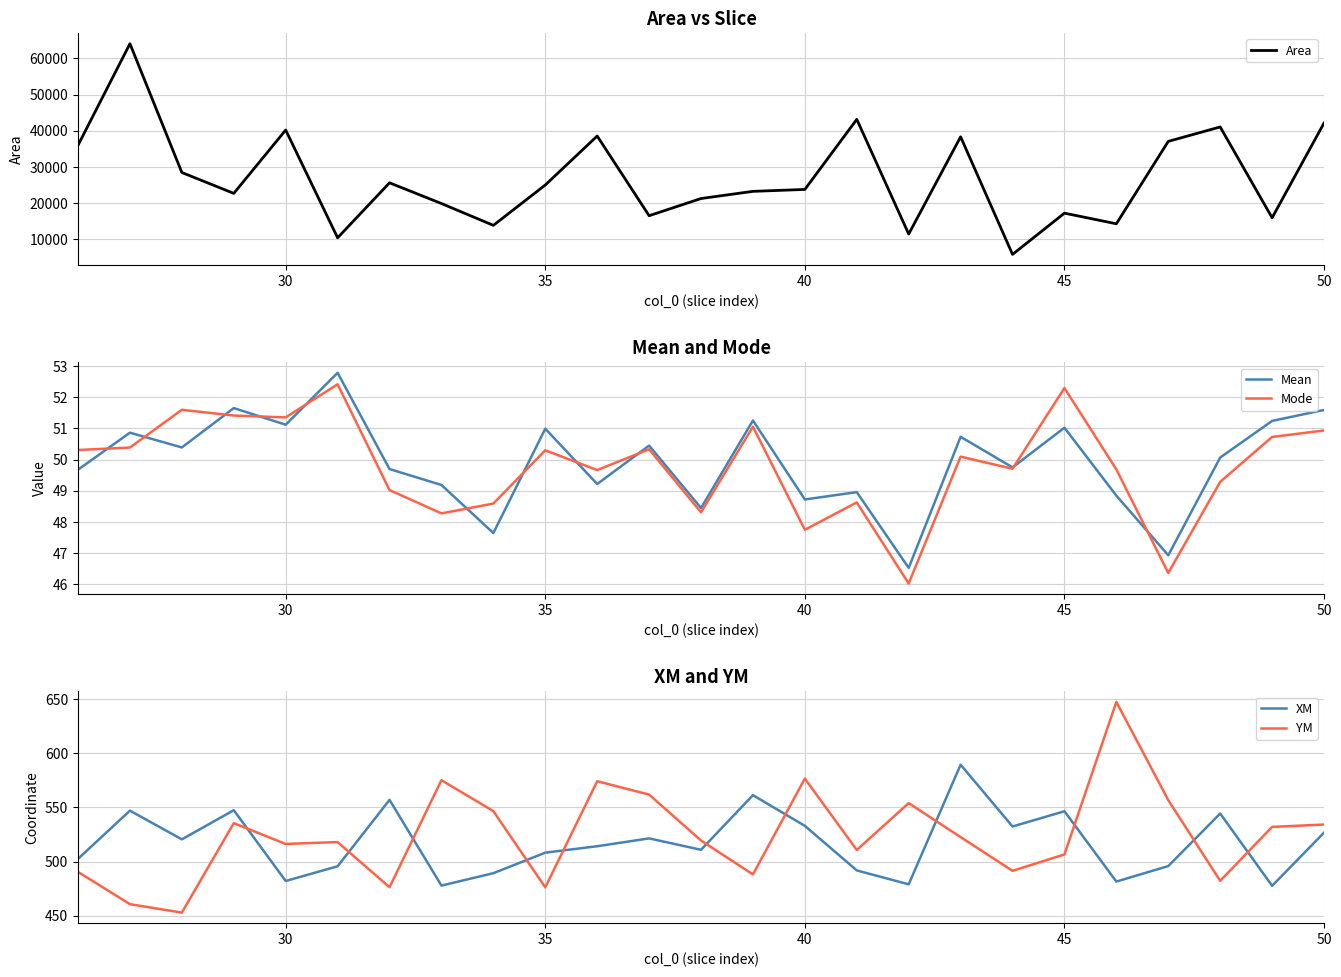

True or false: YM and XM cross at least once.

True